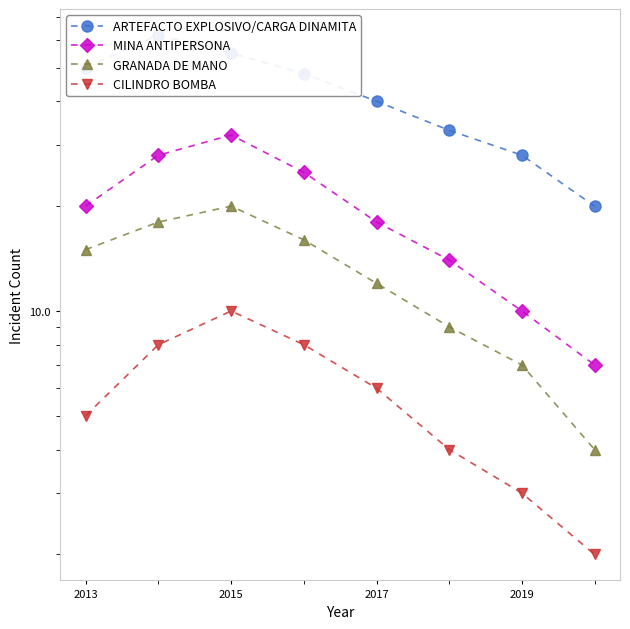

How many distinct data groups are displayed?

4